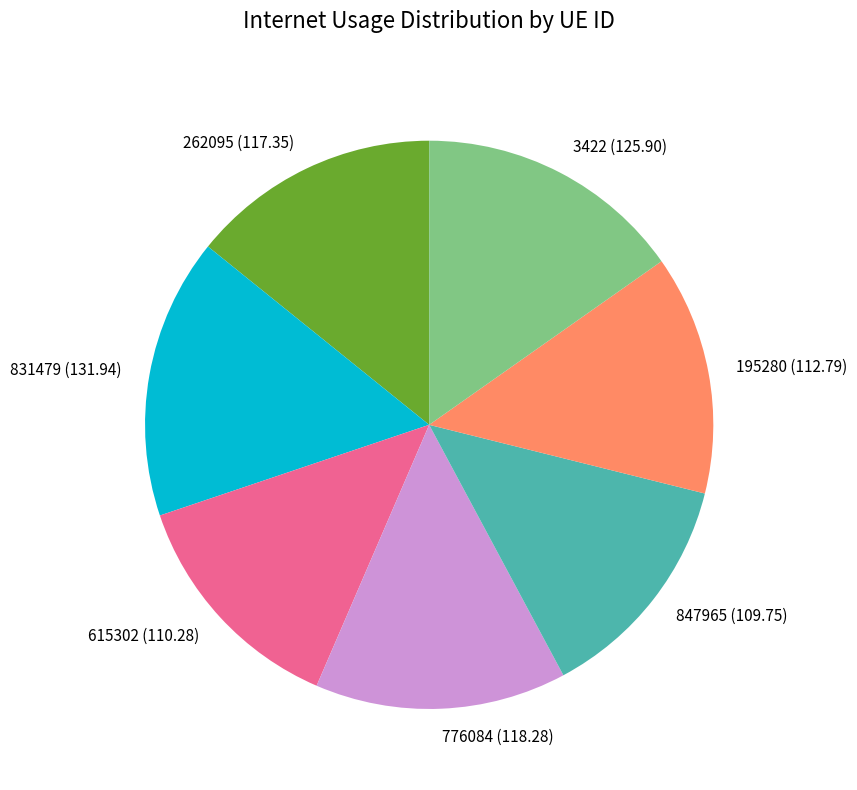

What is the largest slice in the pie chart?

831479